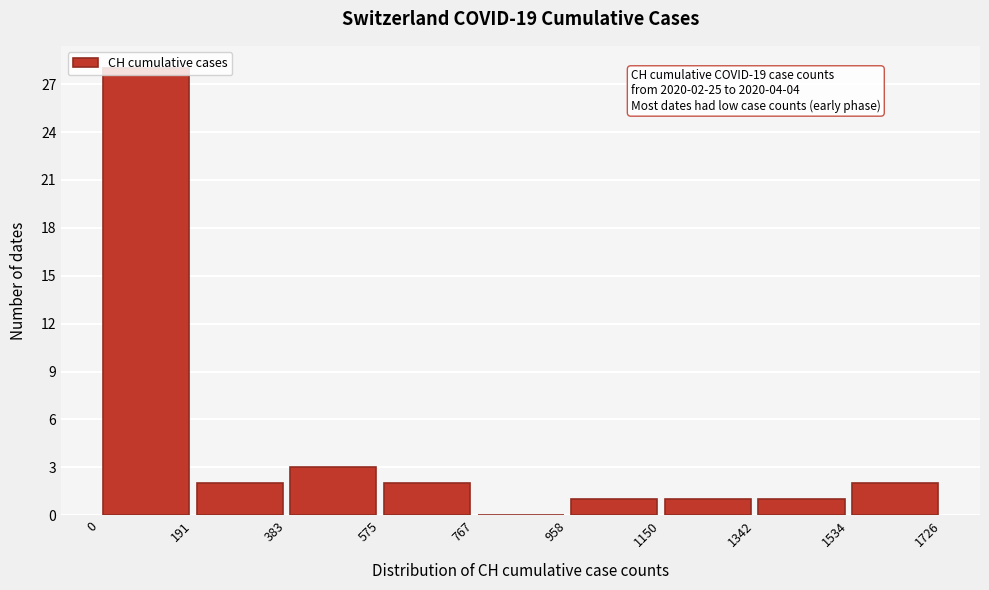

Over which range of the x-axis is the bar tallest?

0 to 191